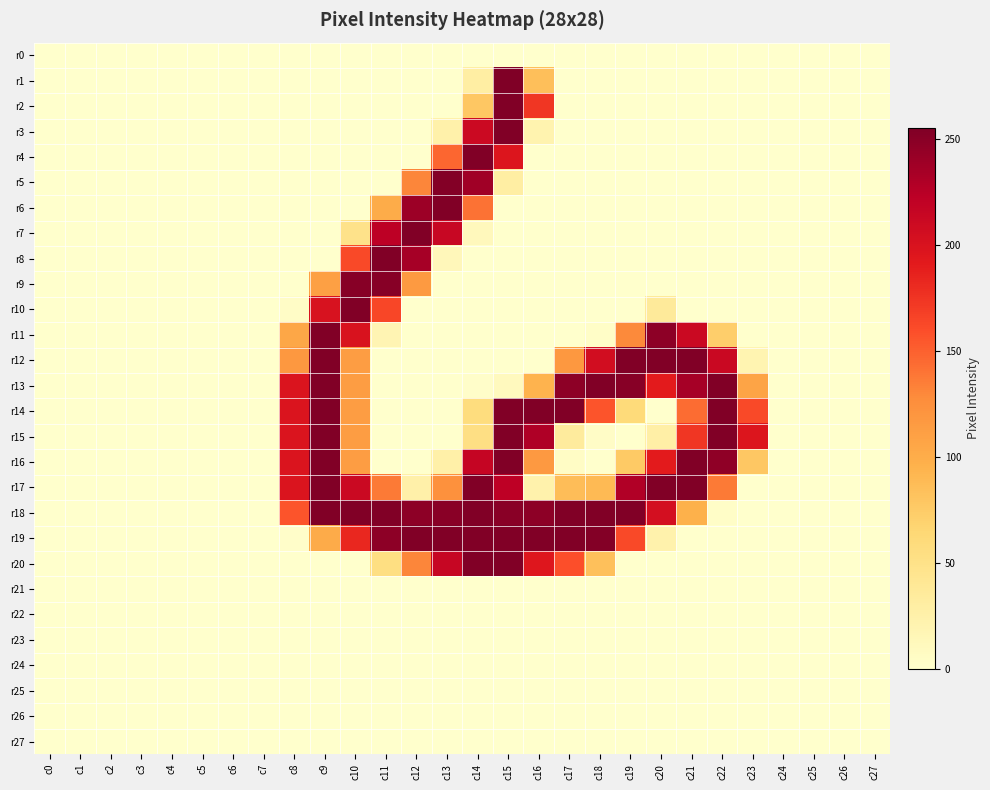

At which category does the chart reach its peak across all series?

c15